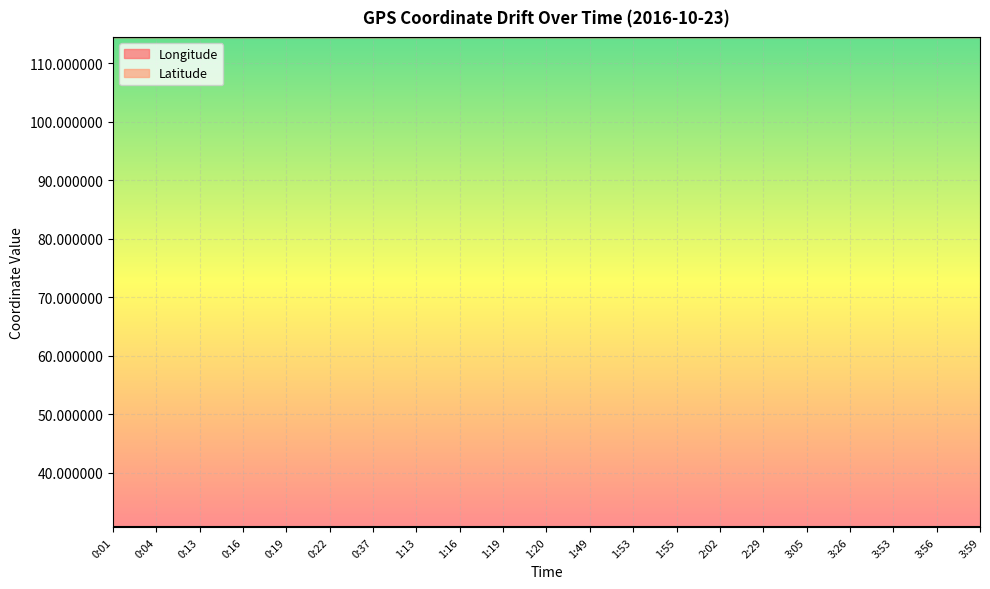

At which category is the sum across all series the highest?

3:56